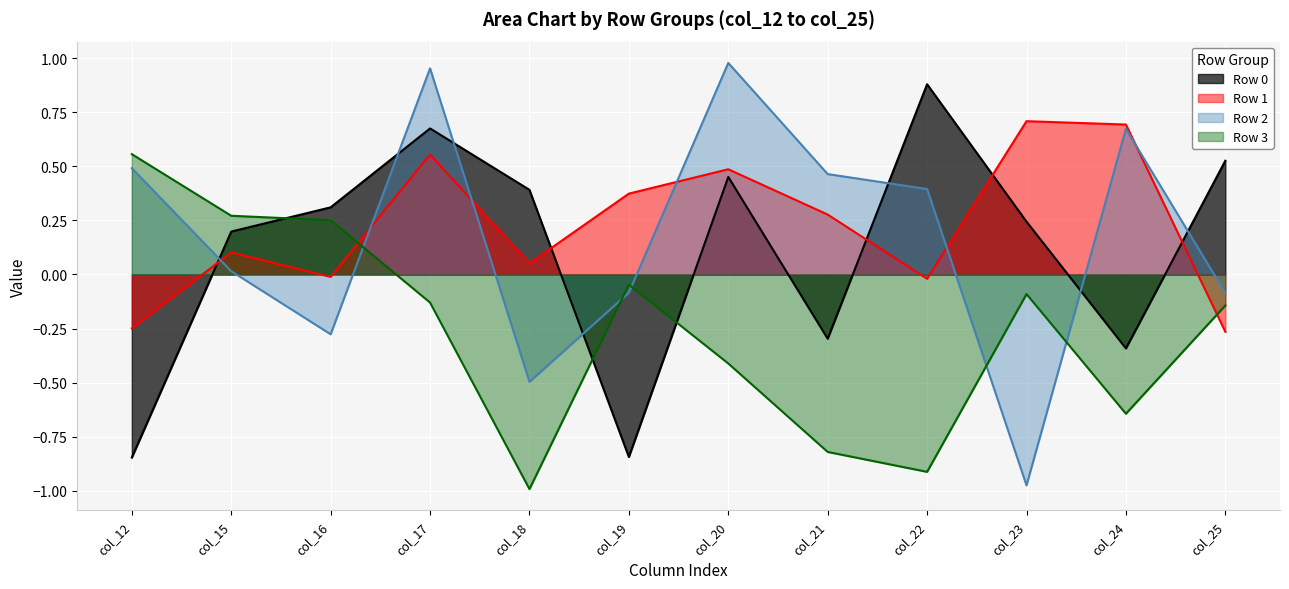

Reading left to right, what are all the values shown in this chart?

Row 0: col_12=-0.8	col_15=0.2	col_16=0.3	col_17=0.7	col_18=0.4	col_19=-0.8	col_20=0.5	col_21=-0.3	col_22=0.9	col_23=0.2	col_24=-0.3	col_25=0.5
Row 1: col_12=-0.2	col_15=0.1	col_16=-0.0	col_17=0.6	col_18=0.1	col_19=0.4	col_20=0.5	col_21=0.3	col_22=-0.0	col_23=0.7	col_24=0.7	col_25=-0.3
Row 2: col_12=0.5	col_15=0.0	col_16=-0.3	col_17=1.0	col_18=-0.5	col_19=-0.1	col_20=1.0	col_21=0.5	col_22=0.4	col_23=-1.0	col_24=0.7	col_25=-0.1
Row 3: col_12=0.6	col_15=0.3	col_16=0.3	col_17=-0.1	col_18=-1.0	col_19=-0.0	col_20=-0.4	col_21=-0.8	col_22=-0.9	col_23=-0.1	col_24=-0.6	col_25=-0.1